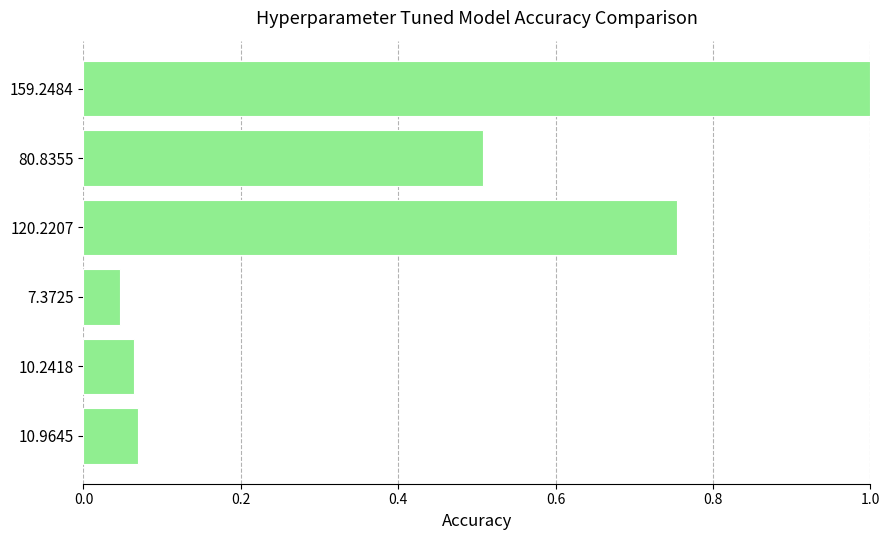

At which category does the chart reach its peak across all series?

159.2484